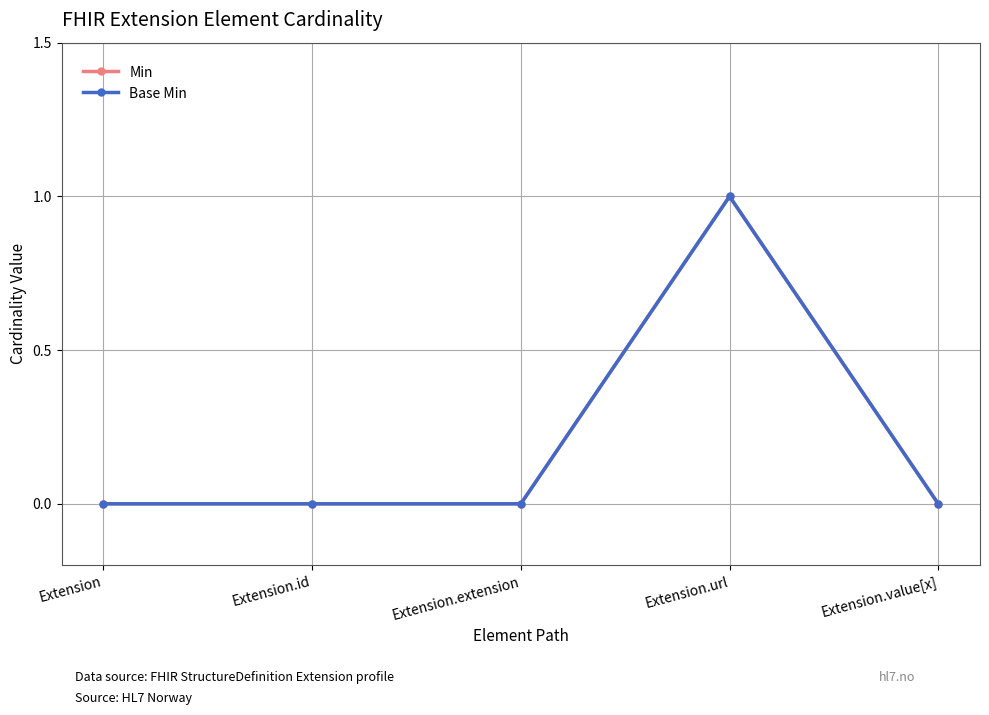

Which series has the largest total across all categories?

Min